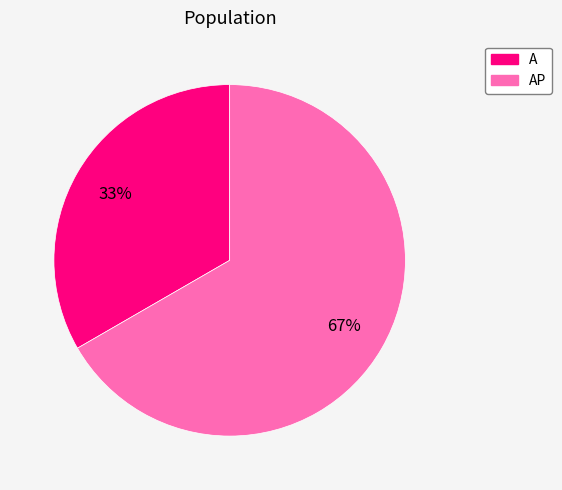

Does any single category account for the majority?

Yes